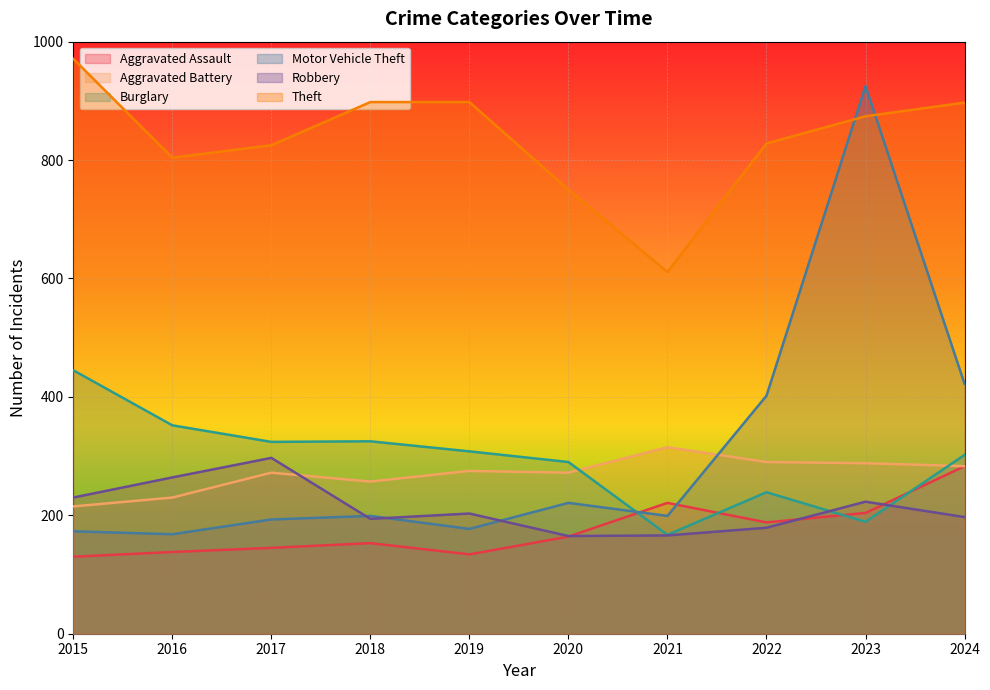

At 2018, list the series in order from smallest to largest.

Aggravated Assault, Robbery, Motor Vehicle Theft, Aggravated Battery, Burglary, Theft